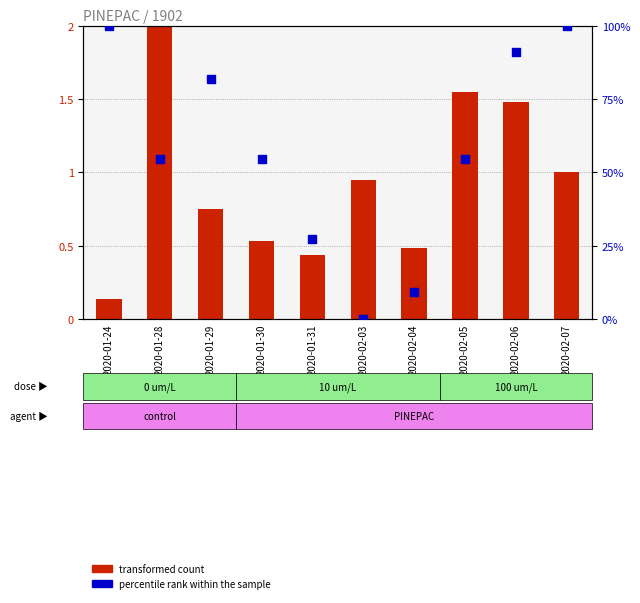

Which series contains the lowest Y value?

percentile rank within the sample